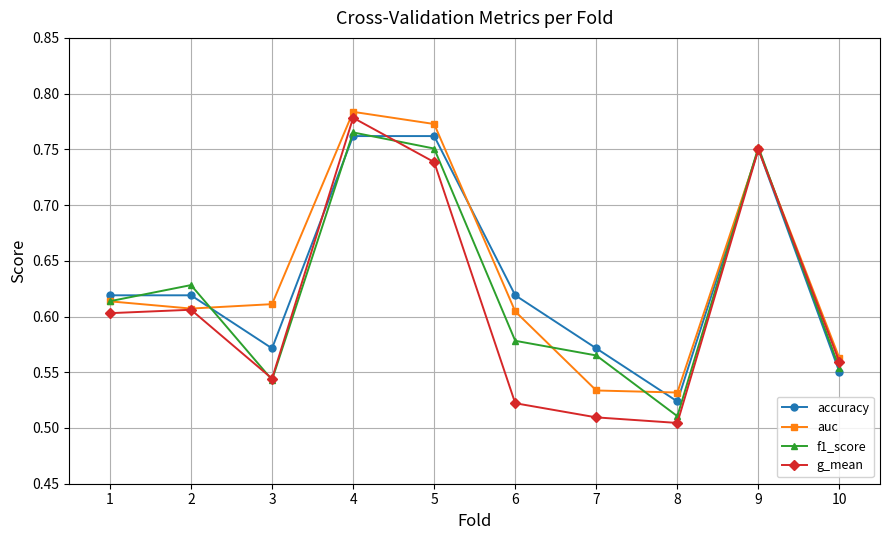

Which series has the widest spread of values?

g_mean